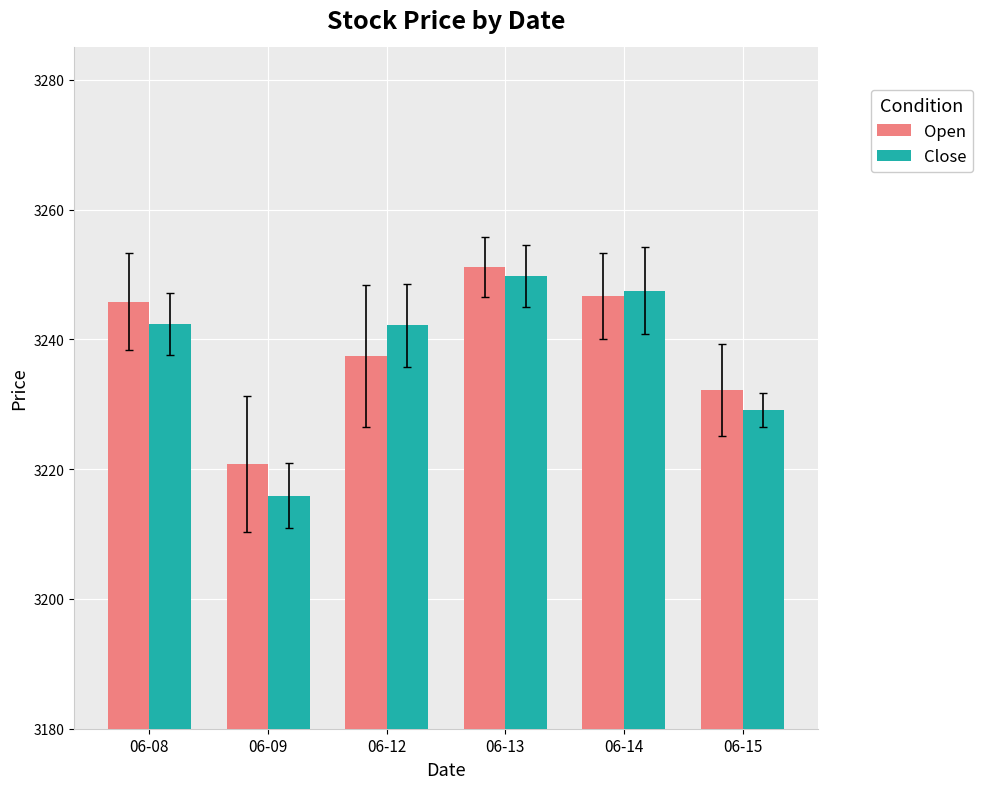

List the series in order of their overall mean, lowest first.

Close, Open